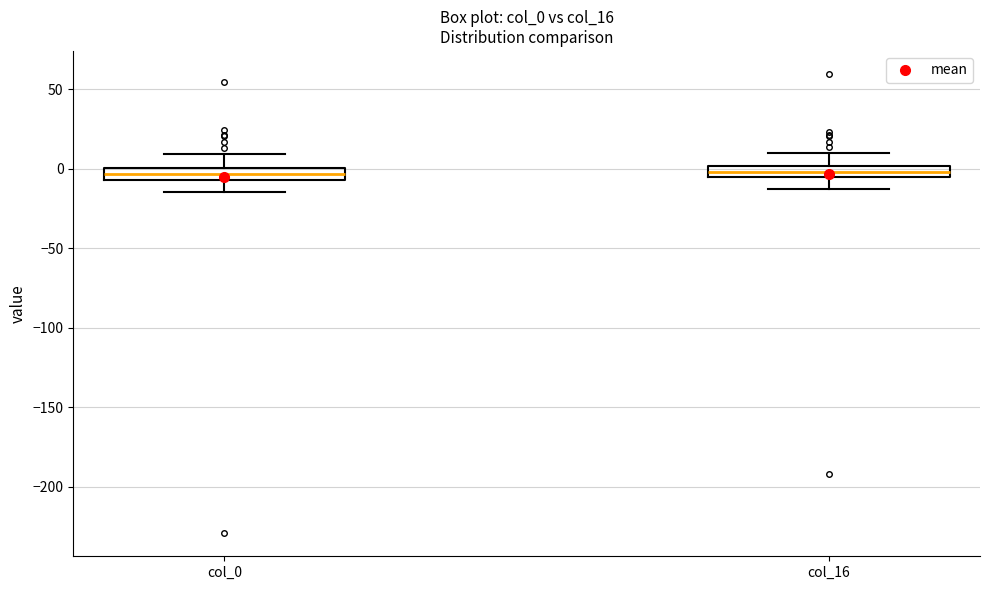

Where is the upper edge of the box for col_16 on the y-axis? The values are not printed on the chart, so give them approximately, as read against the axis.

0